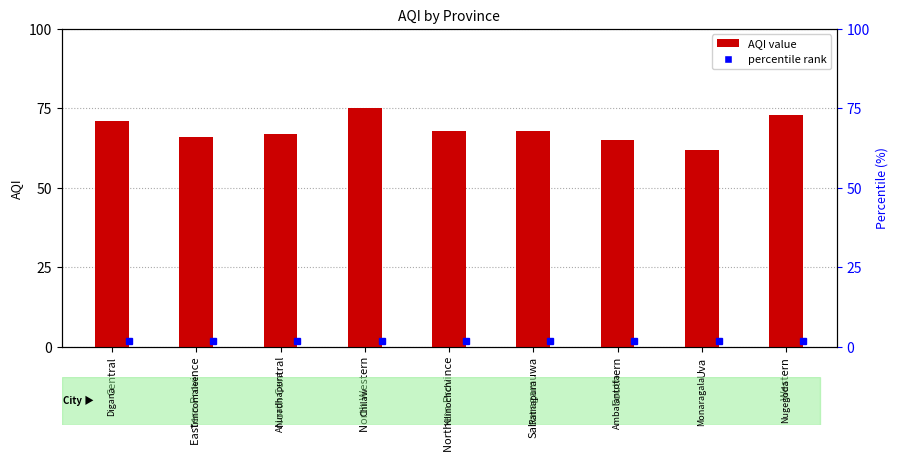

Where does the data first go above 68?

Central